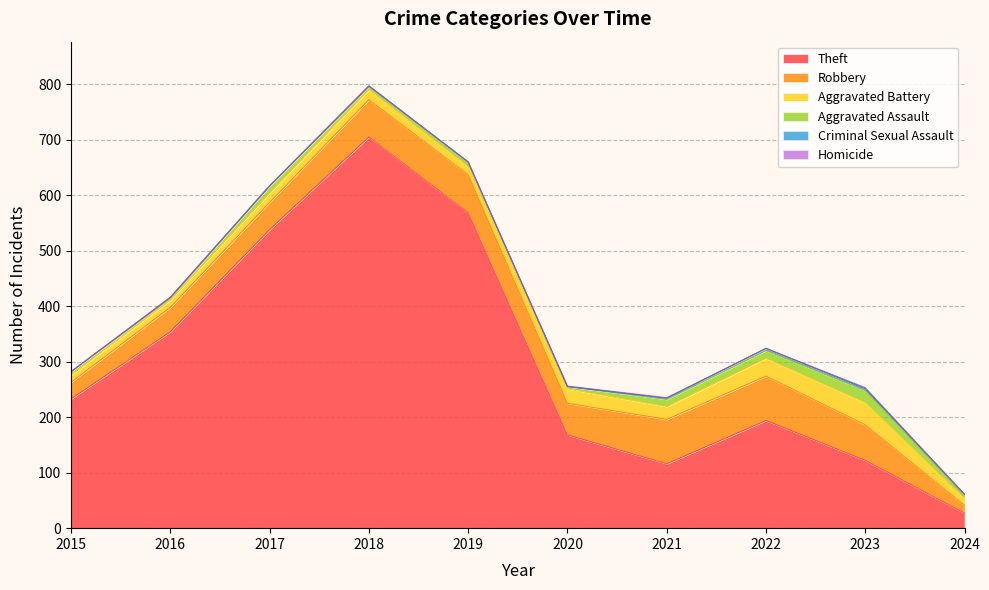

What is the sum of the Robbery values at 2022 and 2024?

94